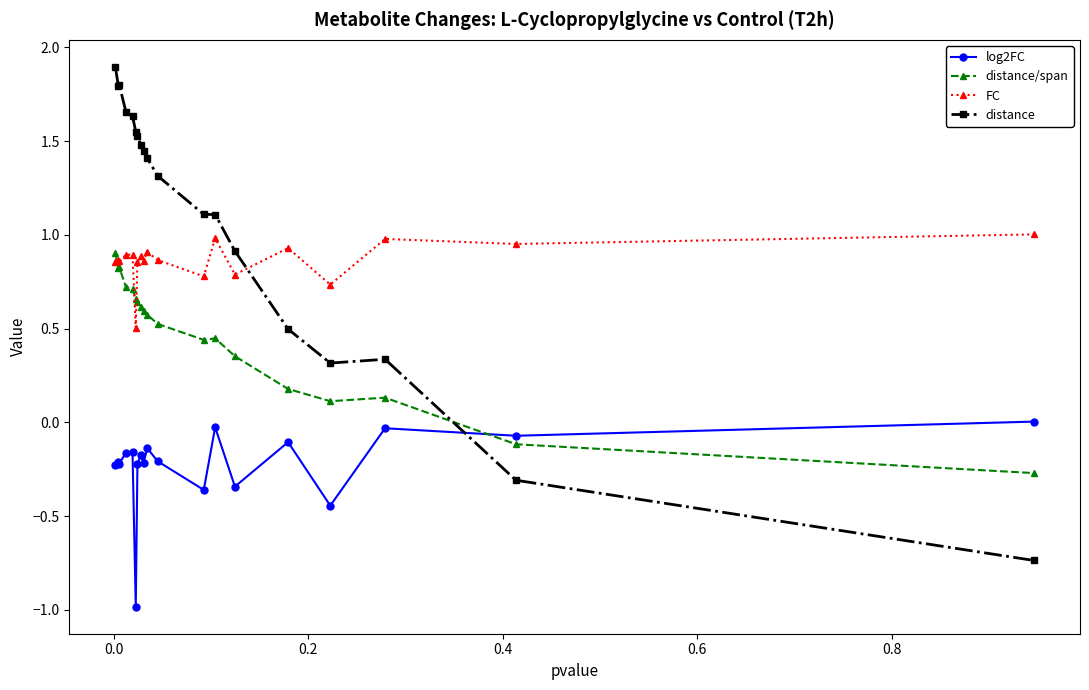

Rank the series by their average value, from highest to lowest.

distance, FC, distance/span, log2FC